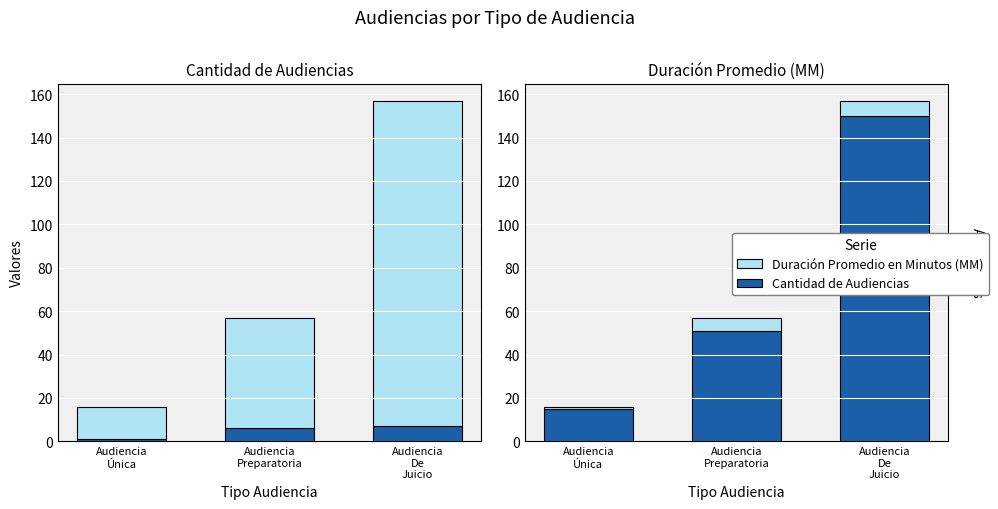

What is the minimum value shown in the chart?

1